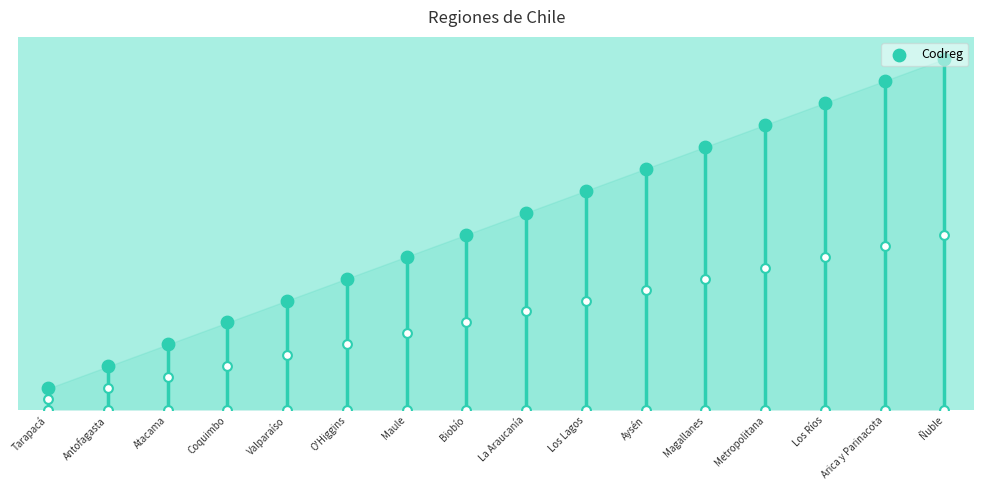

Between Atacama and Antofagasta, which is larger?

Atacama